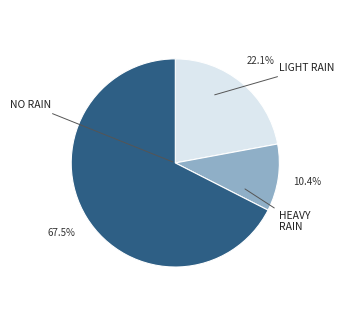

Is there a majority slice in this chart?

Yes